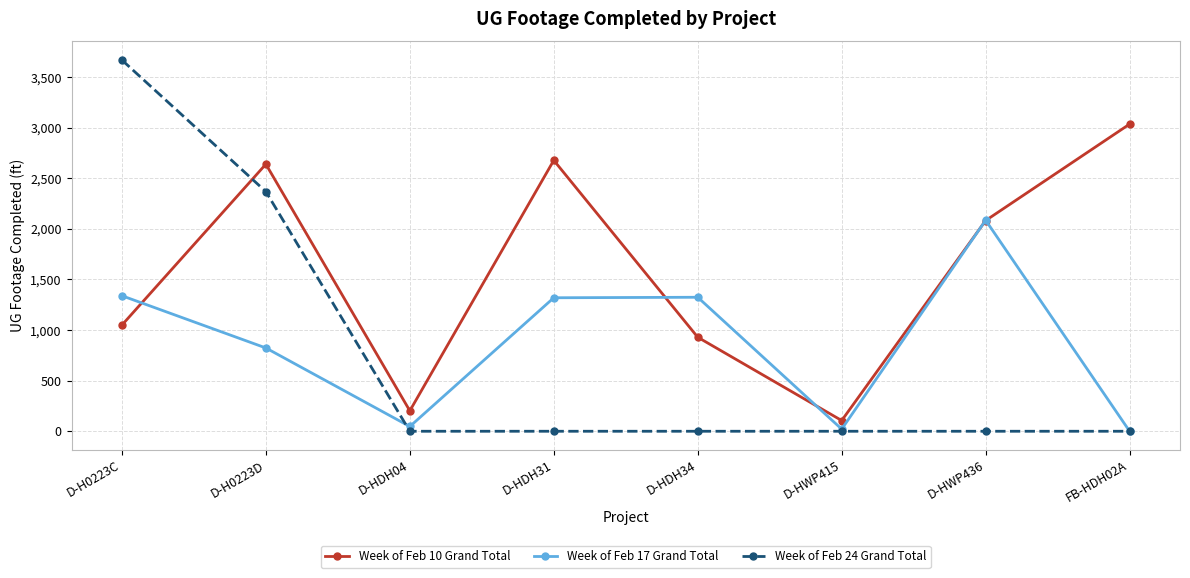

What are all the series names shown in the legend?

Week of Feb 10 Grand Total, Week of Feb 17 Grand Total, Week of Feb 24 Grand Total